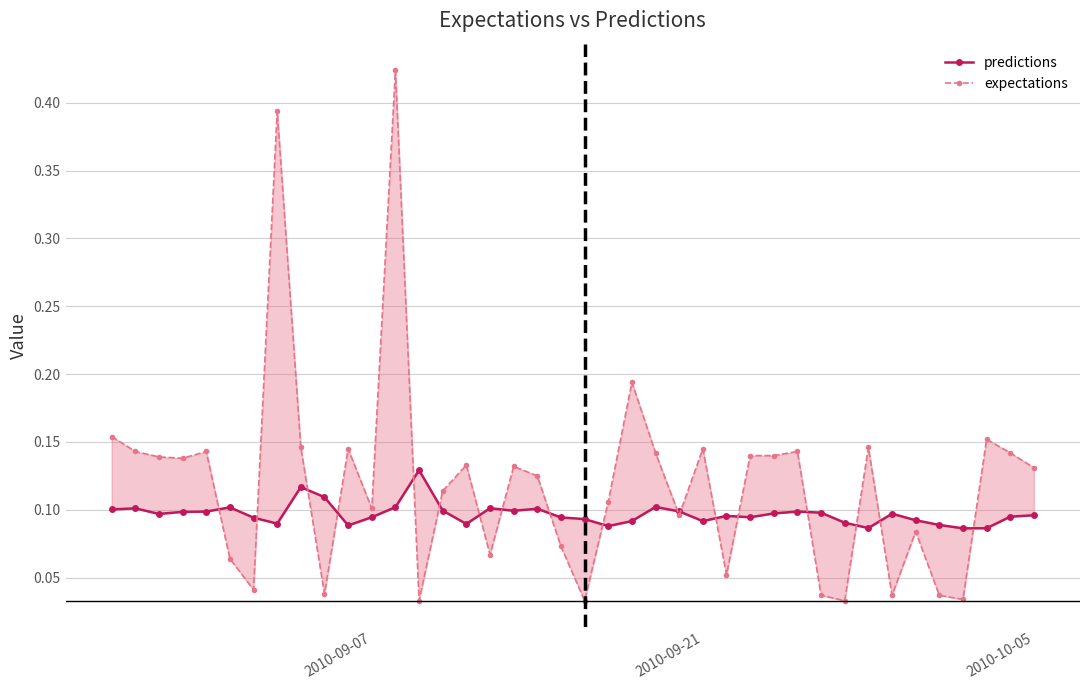

Which series has the largest total across all categories?

expectations